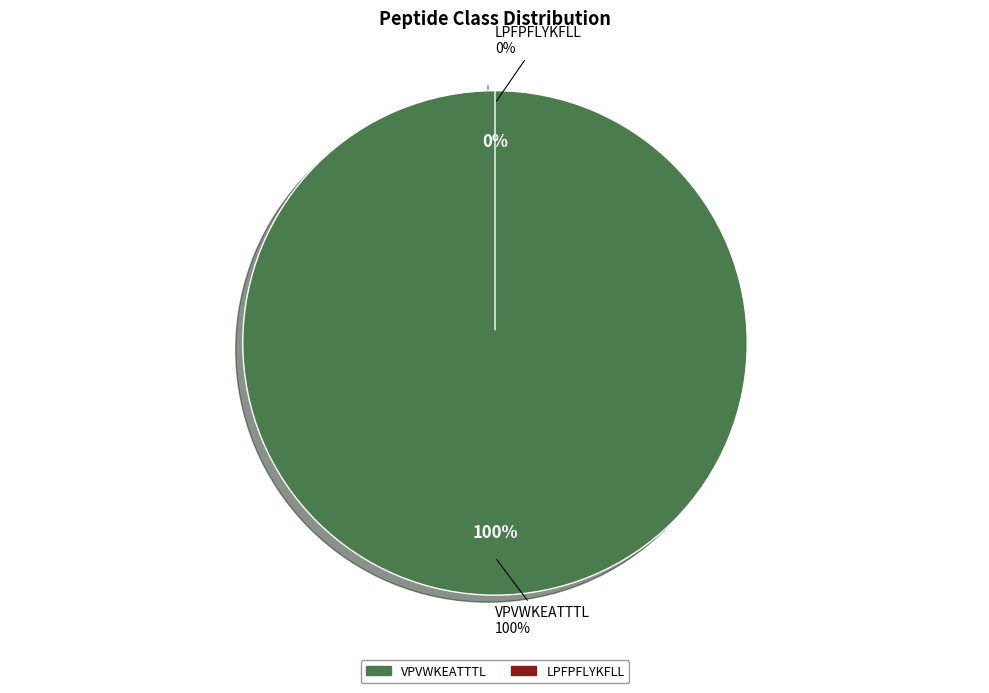

Rank the categories by value from highest to lowest.

VPVWKEATTTL, LPFPFLYKFLL